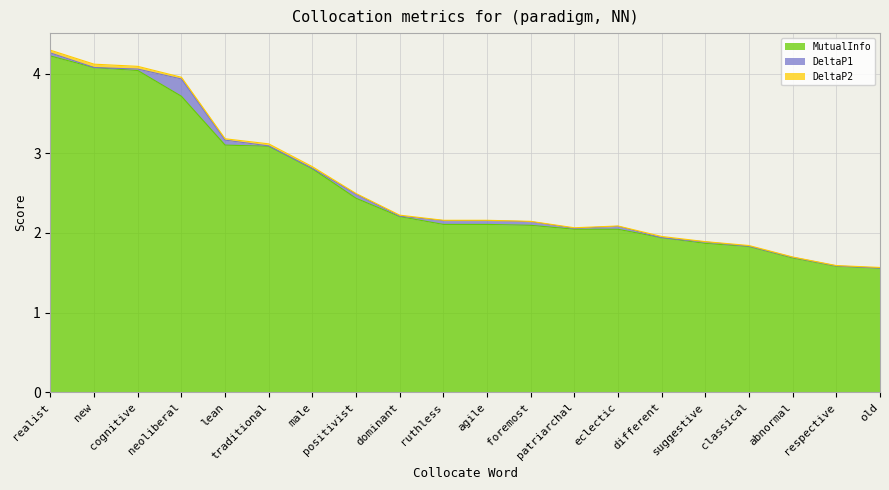

Is the value of MutualInfo at realist greater than the value of DeltaP1 at dominant?

Yes